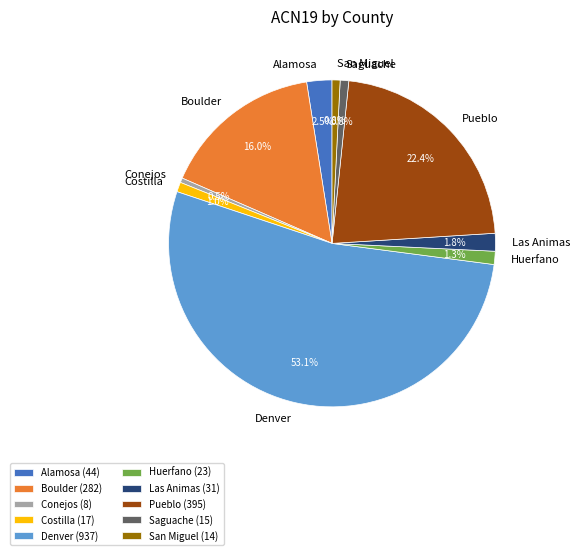

What is the ratio of the value at Las Animas (31) to the value at Costilla (17)?

1.8